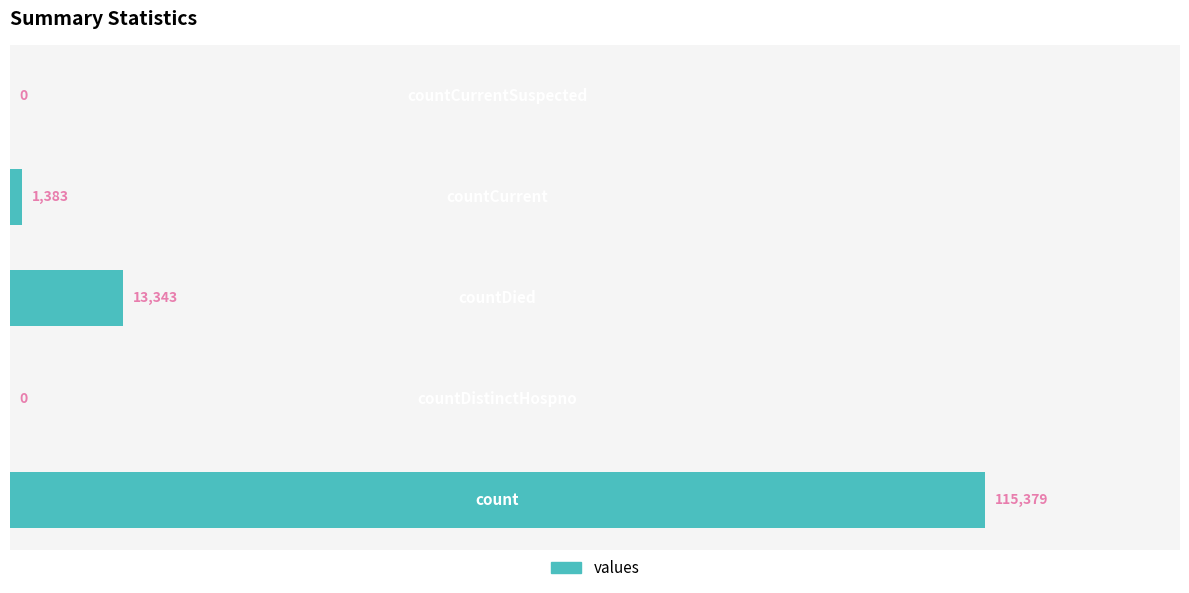

What is the greatest value displayed?

115379